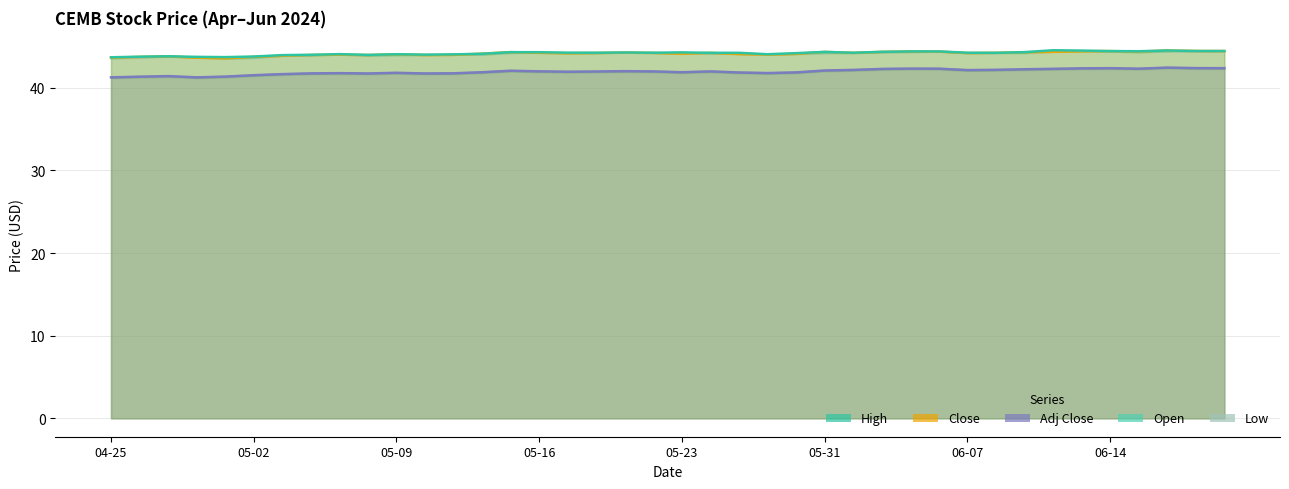

At which label is Low closest to 43?

2024-05-01